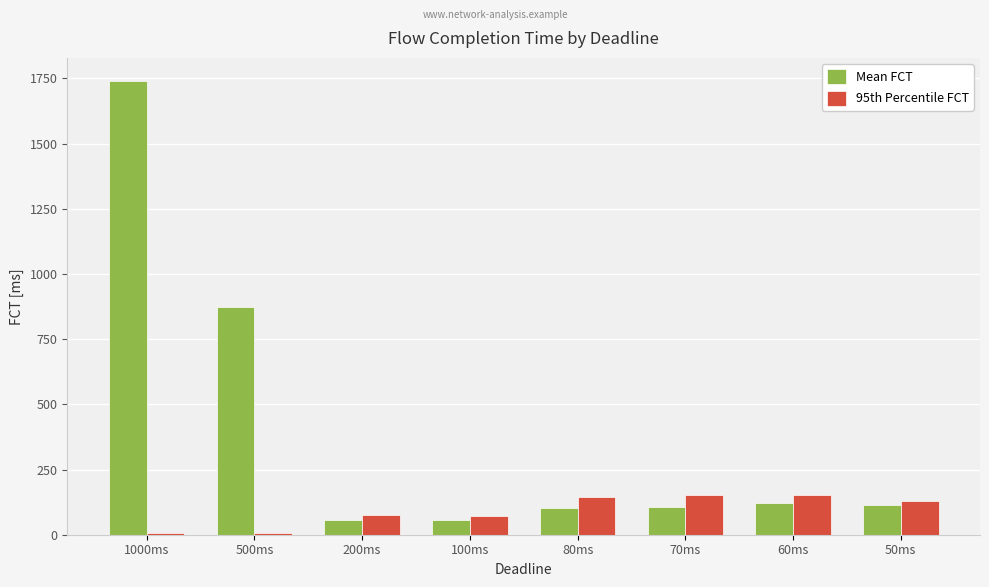

Rank the series at 80ms from highest to lowest value.

95th Percentile FCT, Mean FCT